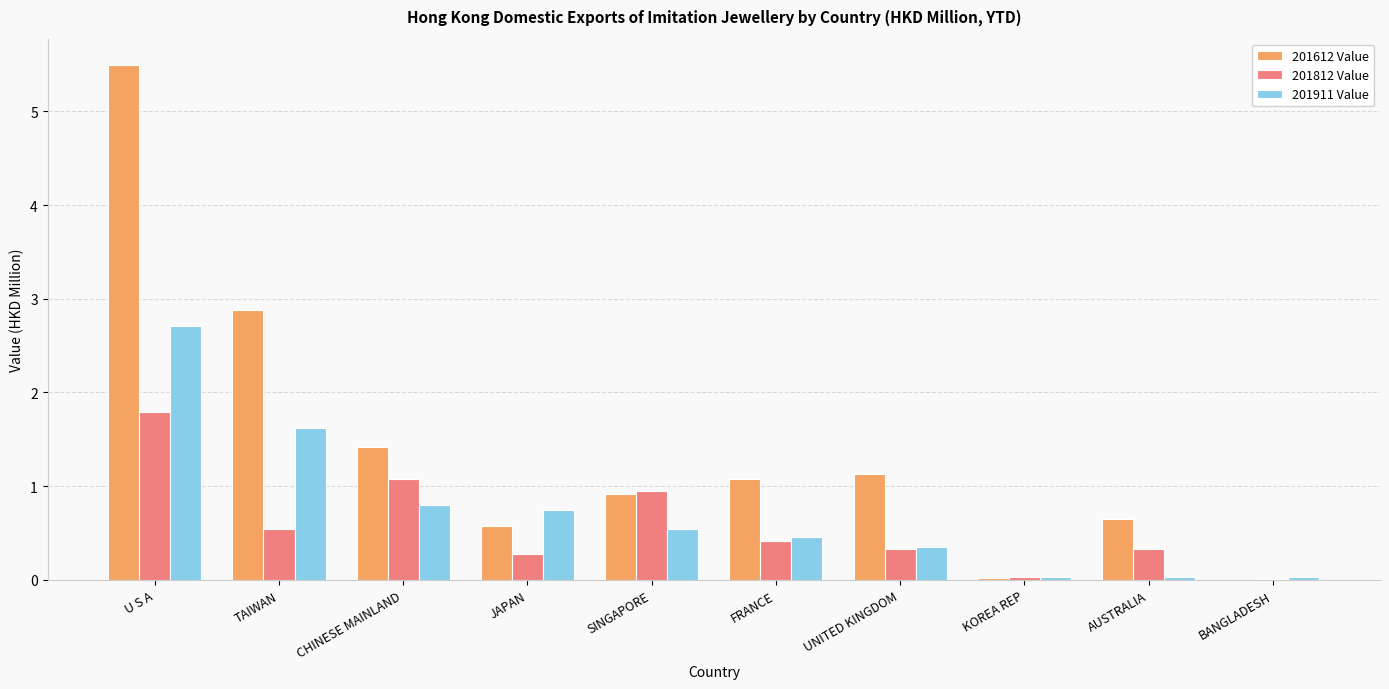

At which category is the sum across all series the highest?

U S A